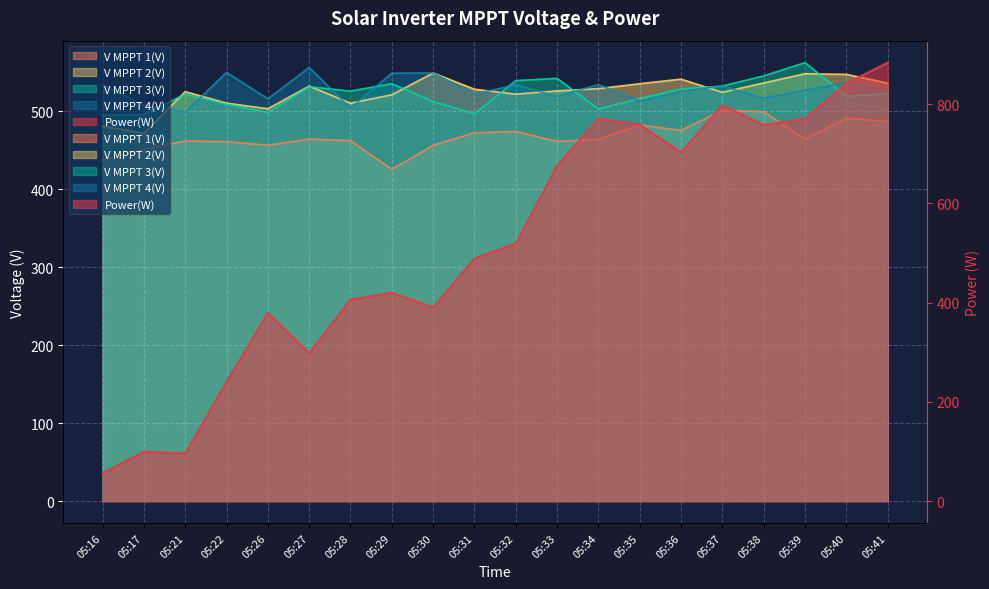

Reading right to left, transcribe all the data shown in this chart.

Power(W): 884.0	842.0	771.0	758.0	798.0	703.0	759.0	771.0	676.0	519.0	489.0	390.0	420.0	406.0	298.0	379.0	240.0	96.0	99.0	56.0
V MPPT 1(V): 486.8	491.2	464.4	499.3	501.3	475.4	482.3	463.9	461.2	474.1	472.4	456.2	425.4	462.3	464.2	456.4	461.0	461.7	451.7	437.8
V MPPT 2(V): 536.1	547.3	548.1	536.3	524.3	541.2	535.3	529.0	526.1	521.9	528.3	549.1	521.1	510.4	532.2	503.2	510.4	525.2	471.7	480.8
V MPPT 3(V): 522.6	519.3	562.4	545.4	532.4	528.5	516.4	502.8	542.2	539.3	496.8	512.5	535.3	525.9	531.4	498.4	508.9	521.9	495.7	494.8
V MPPT 4(V): 526.0	536.8	526.8	516.7	532.2	525.9	513.0	534.3	519.0	533.8	522.0	549.1	548.8	504.1	556.1	516.0	549.9	498.6	507.7	533.7